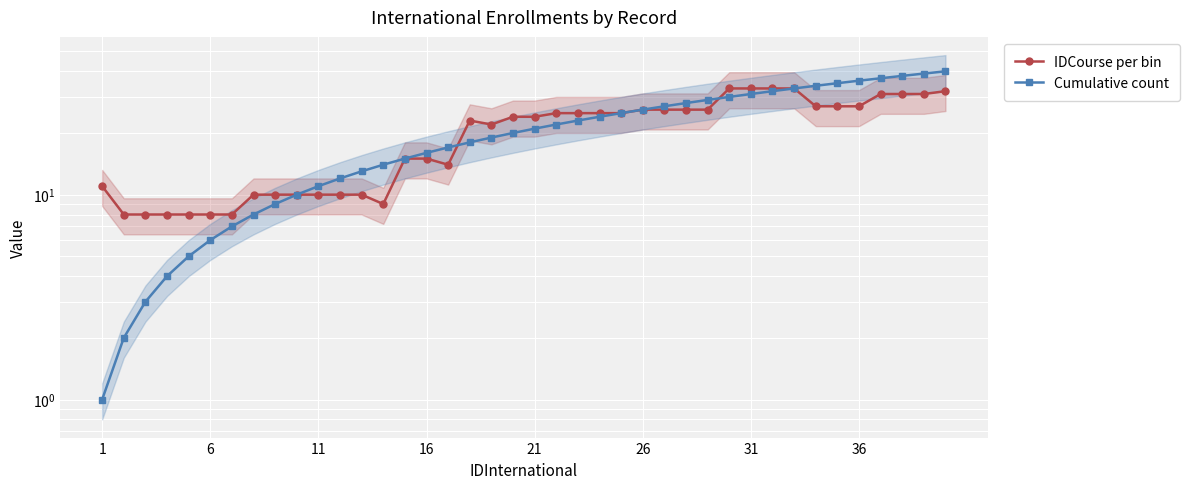

What are all the series names shown in the legend?

IDCourse per bin, Cumulative count